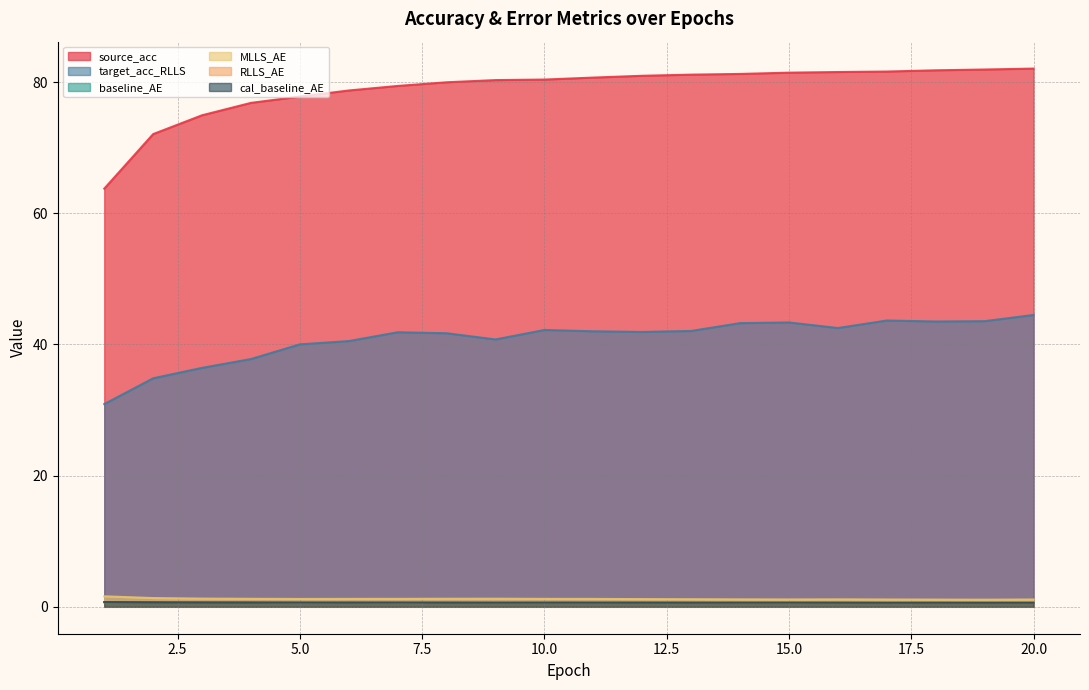

What is the value of the cal_baseline_AE point at the 3rd from the left?

0.7